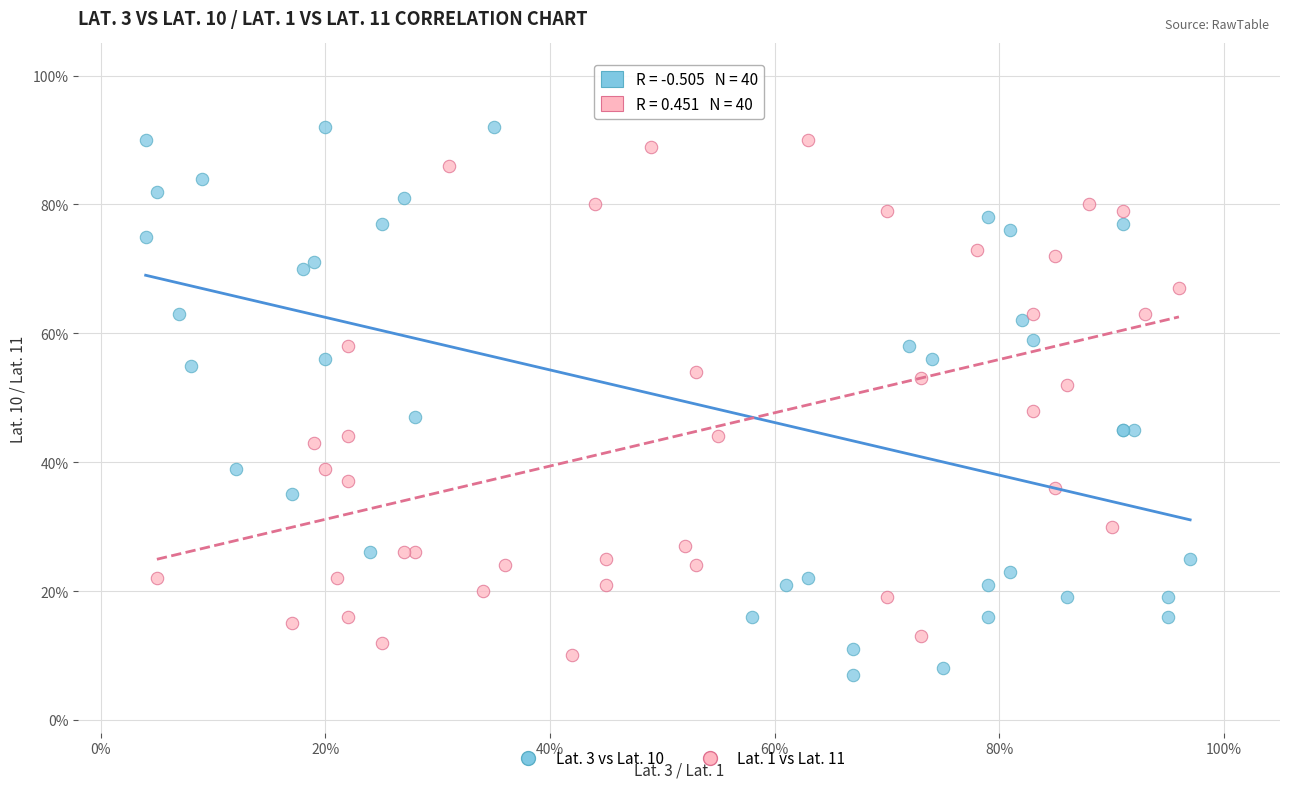

Which series has the largest Y range (max minus min)?

Lat. 3 vs Lat. 10